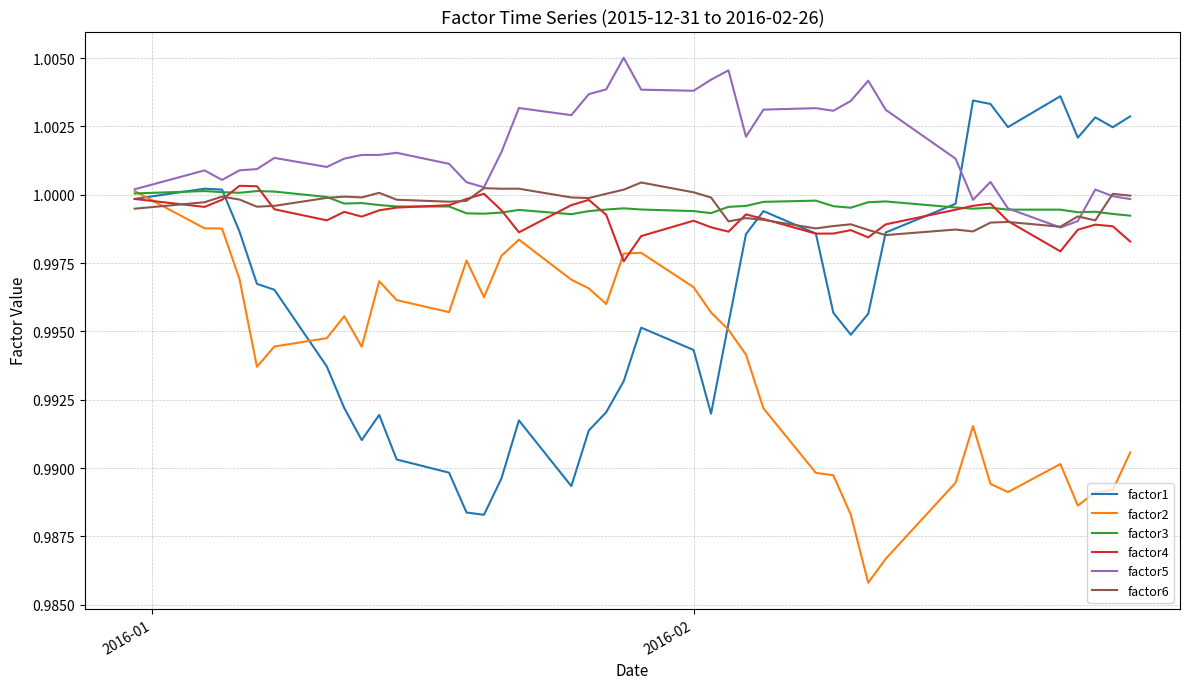

Which series has the widest spread of values?

factor1